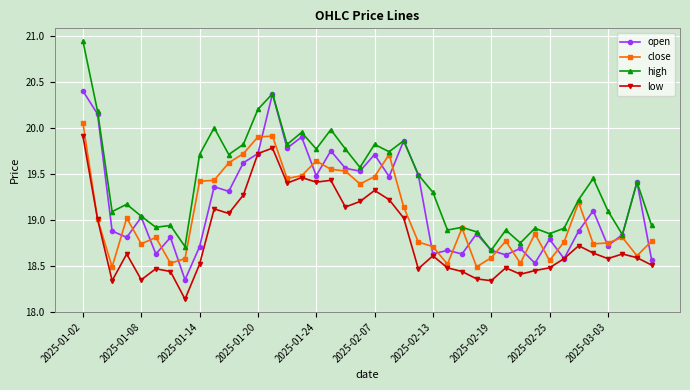

Does the chart have visible grid lines?

Yes